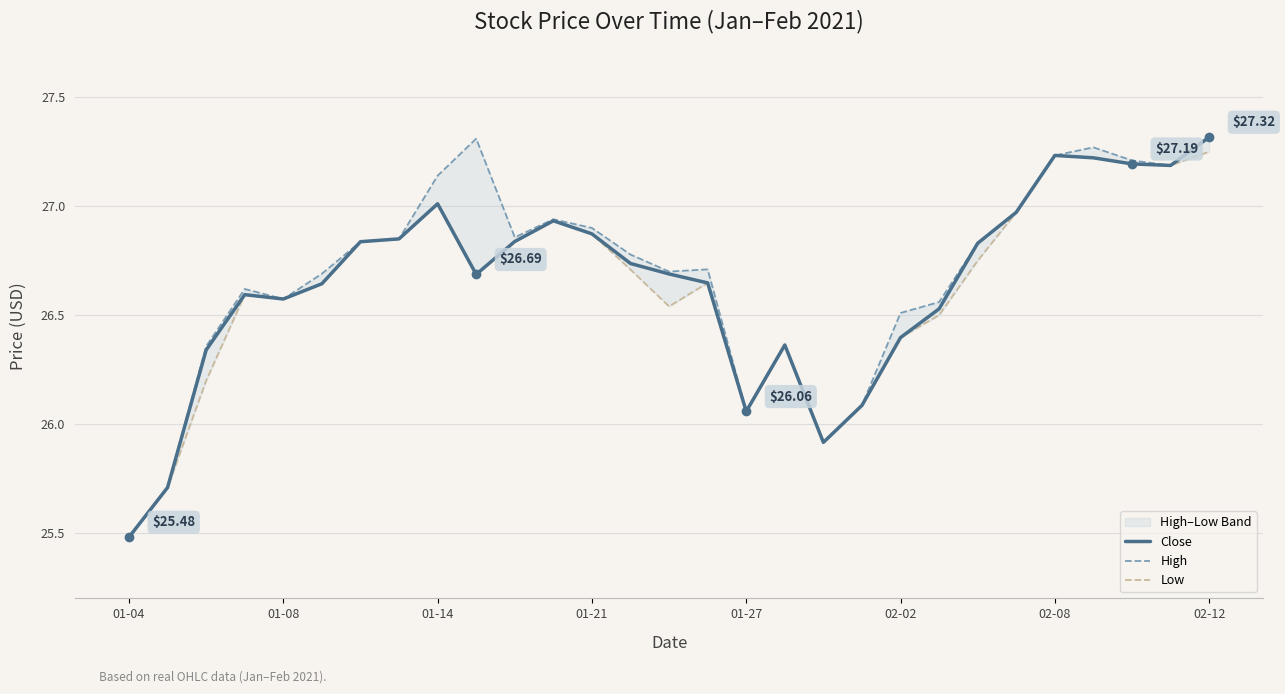

Rank the series by their average value, from lowest to highest.

Low, Close, High